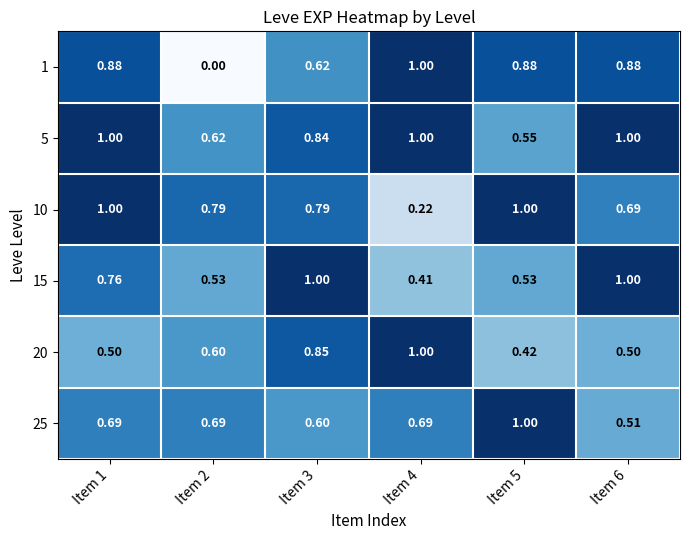

Is the value of 25 at Item 5 greater than the value of 5 at Item 2?

Yes